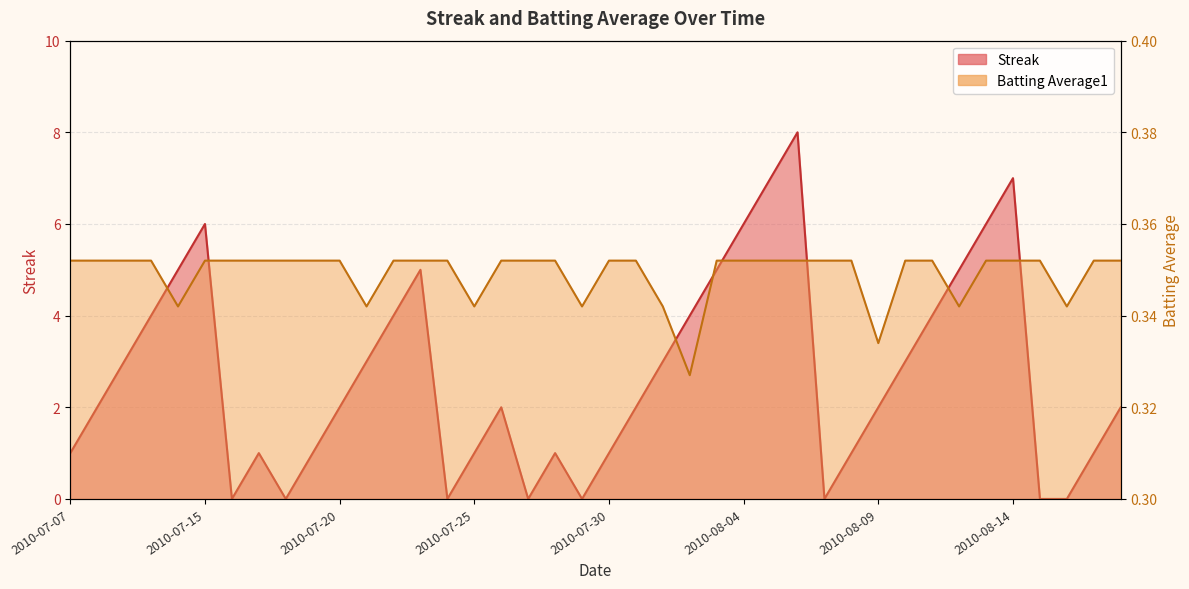

How many lines are shown in the chart?

2